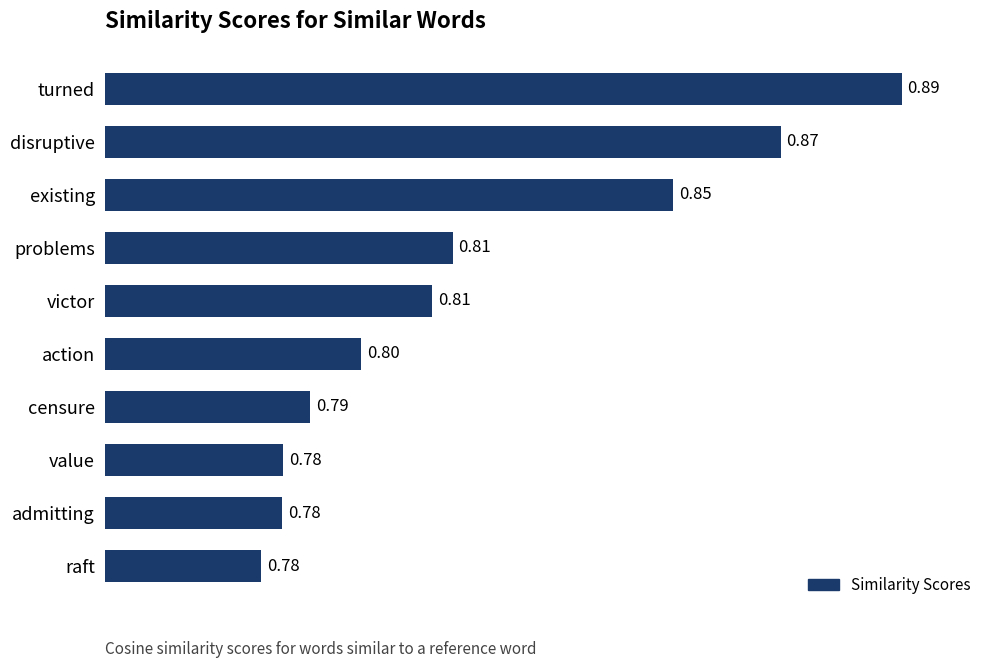

Which label corresponds to the largest value in the chart?

turned